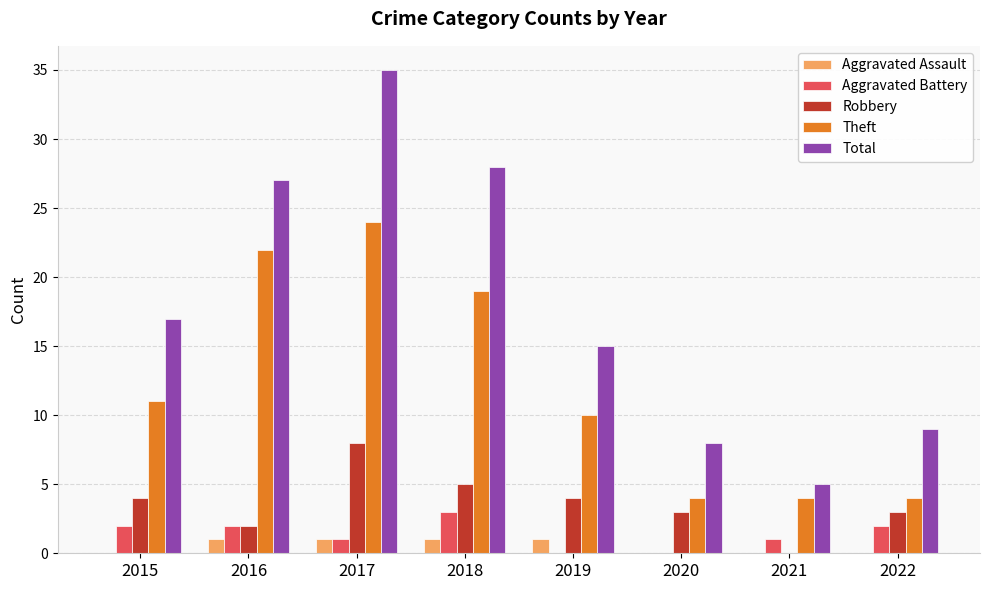

What is the sum of all Total values?

144